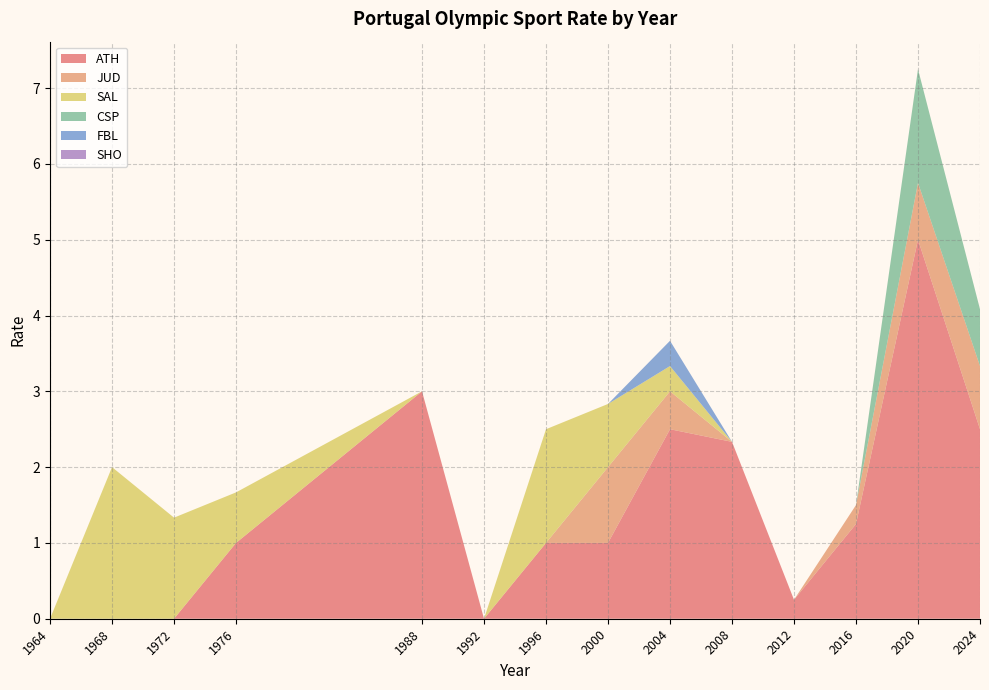

At which category is the sum across all series the highest?

2020